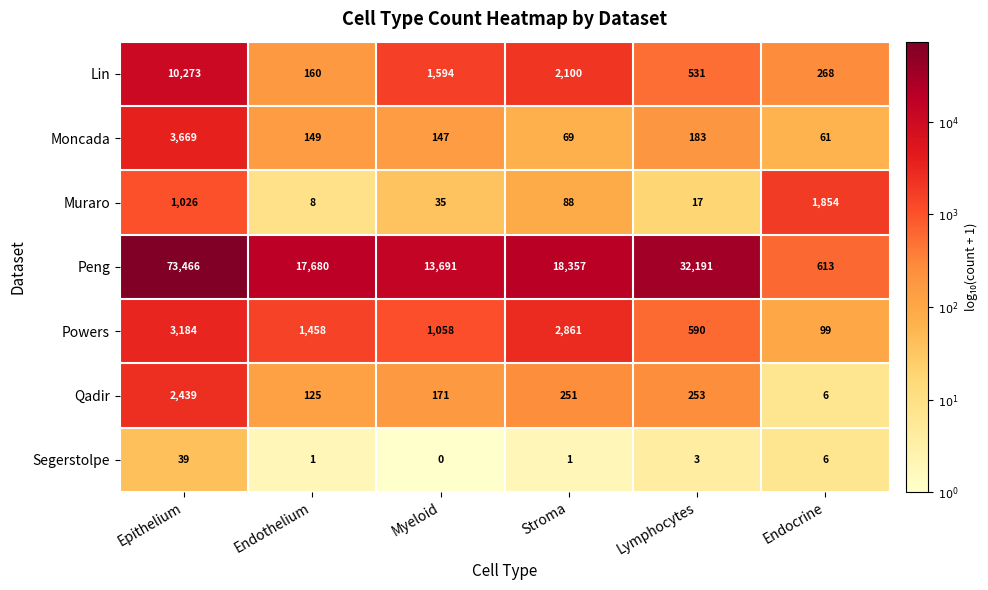

Which series has the largest range (max minus min)?

Peng